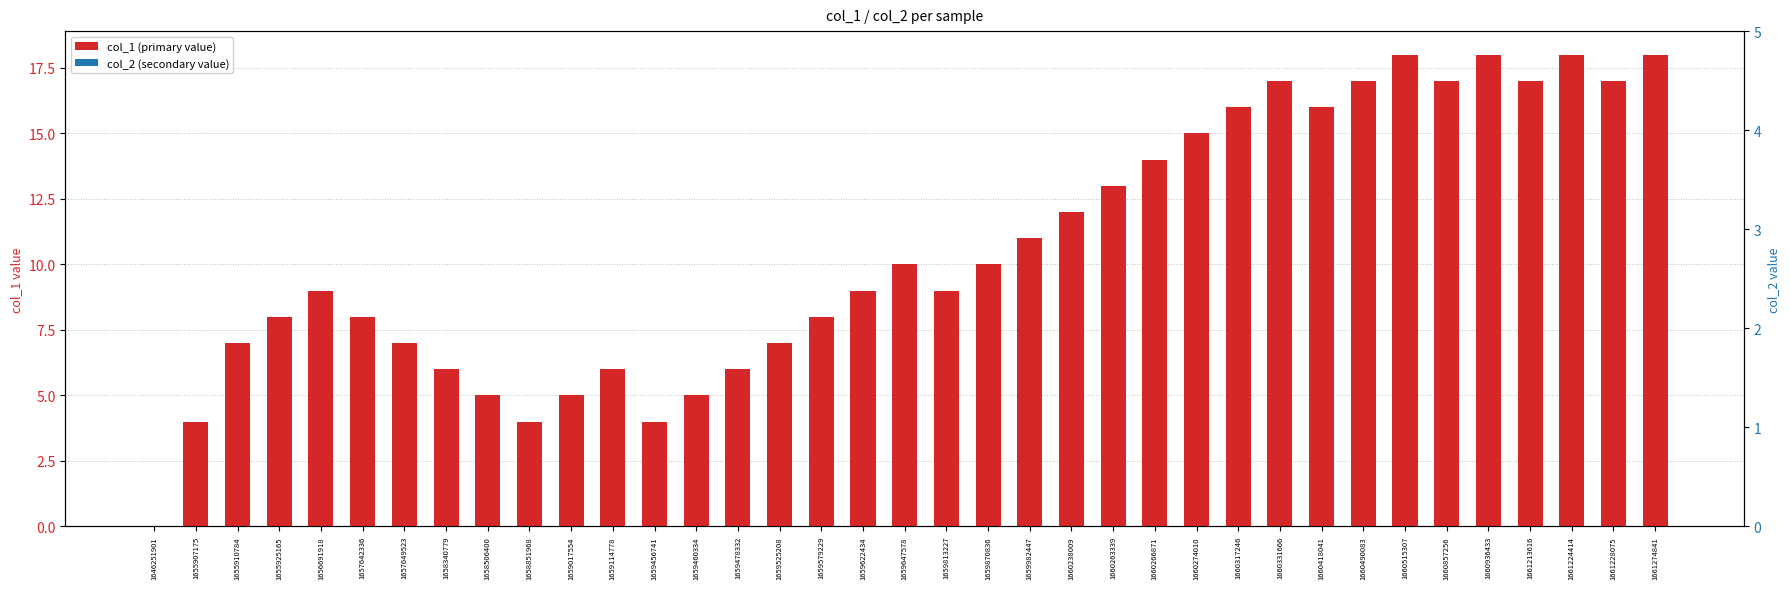

Where is col_2 (secondary value) nearest to the value 0?

1646251901